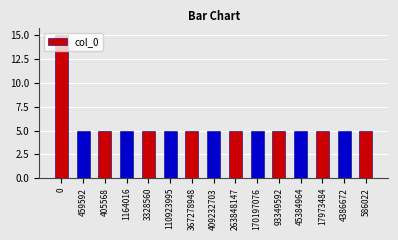

True or false: the data shows 5 at 93349592.

True